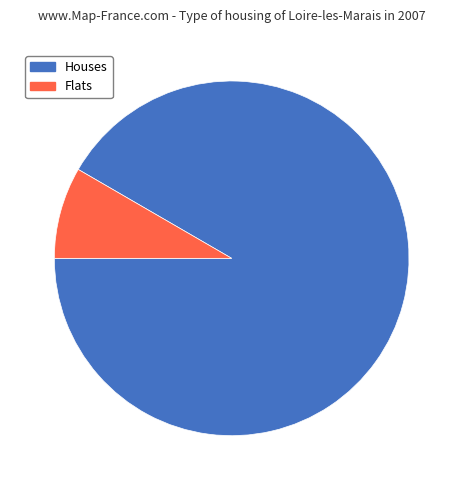

How many slices are in this pie chart?

2